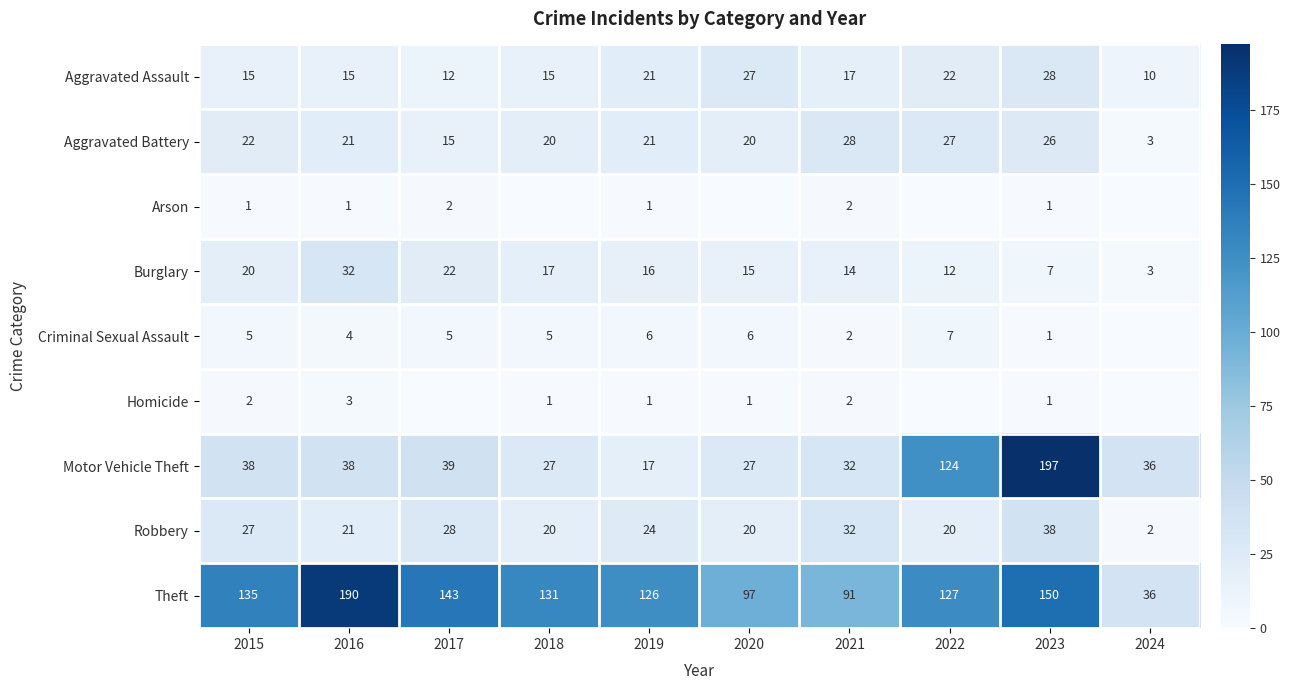

At which label does Burglary reach its minimum?

2024